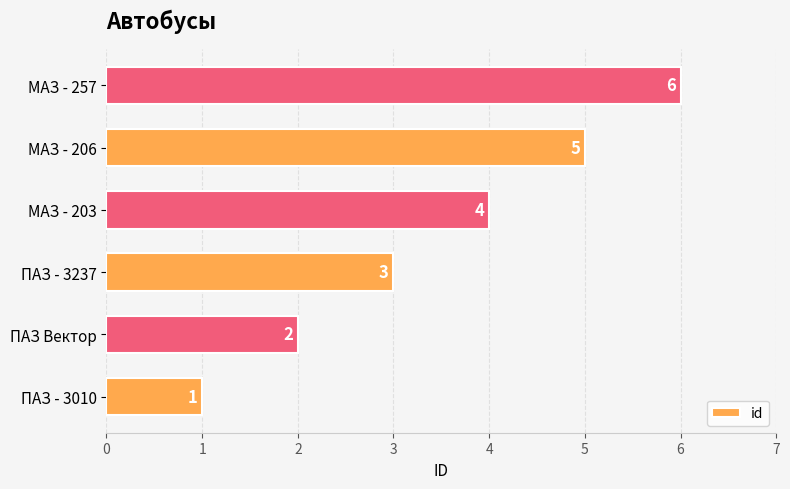

List the labels in order of value, smallest first.

ПАЗ - 3010, ПАЗ Вектор, ПАЗ - 3237, МАЗ - 203, МАЗ - 206, МАЗ - 257